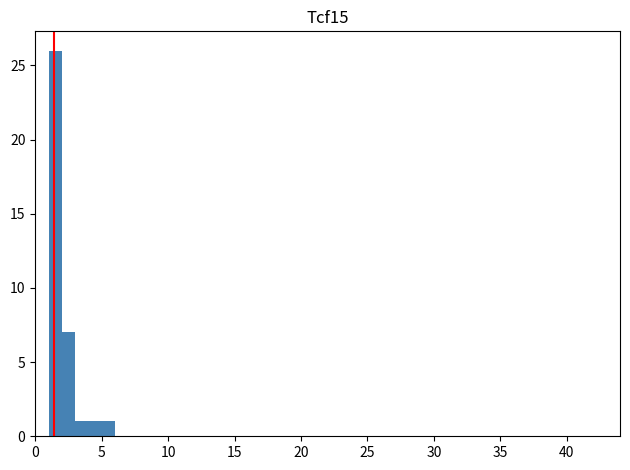

Read against the x-axis, roughly where is the centre of the tallest bar?

1.5